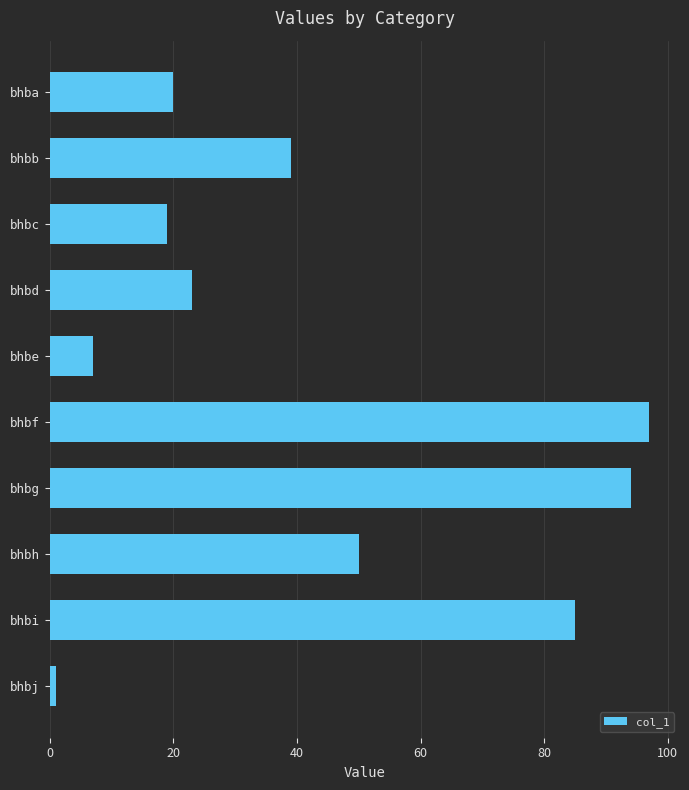

How many data points does each series have?

10